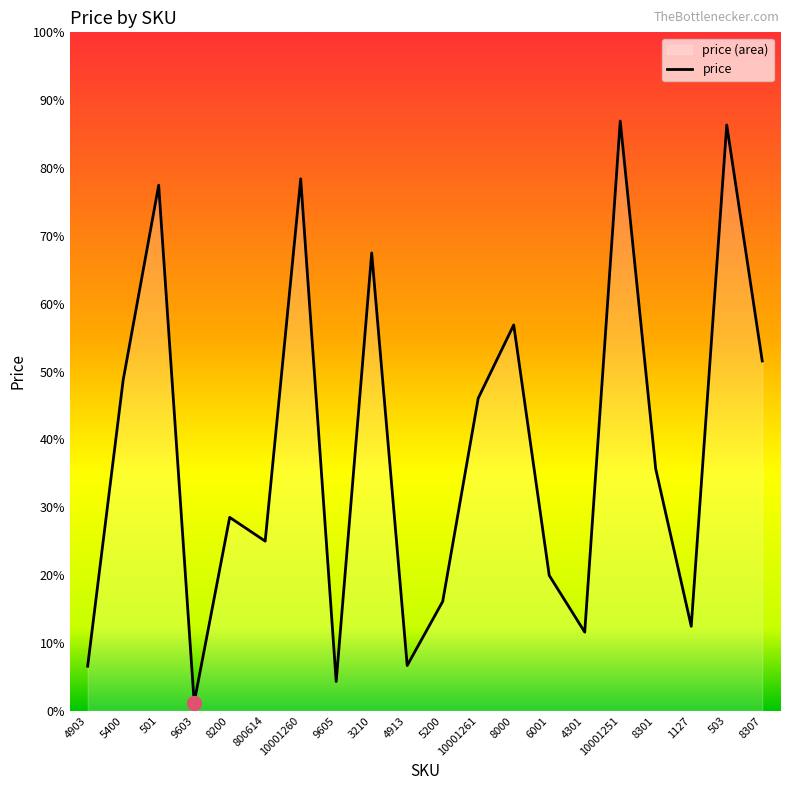

At which label does the data first exceed 14254?

5400